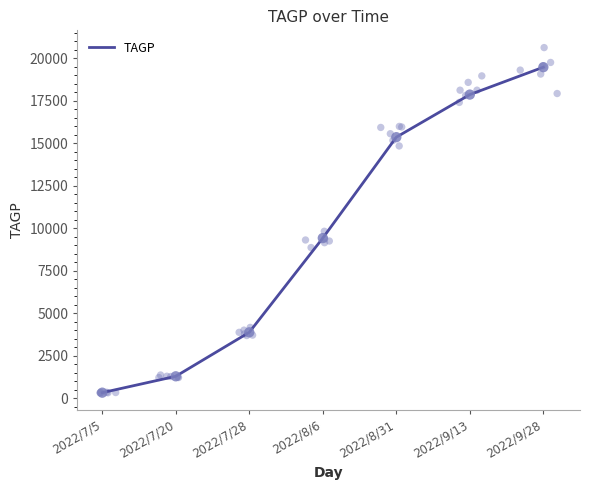

What is the ratio of the value at 2022/8/6 to the value at 2022/8/31?

0.6